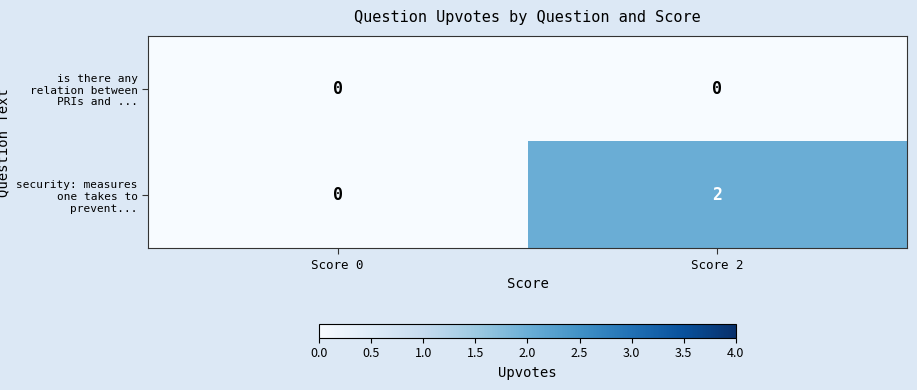

List the series in order of their overall mean, lowest first.

is there any relation between PRIs and ..., security: measures one takes to prevent...